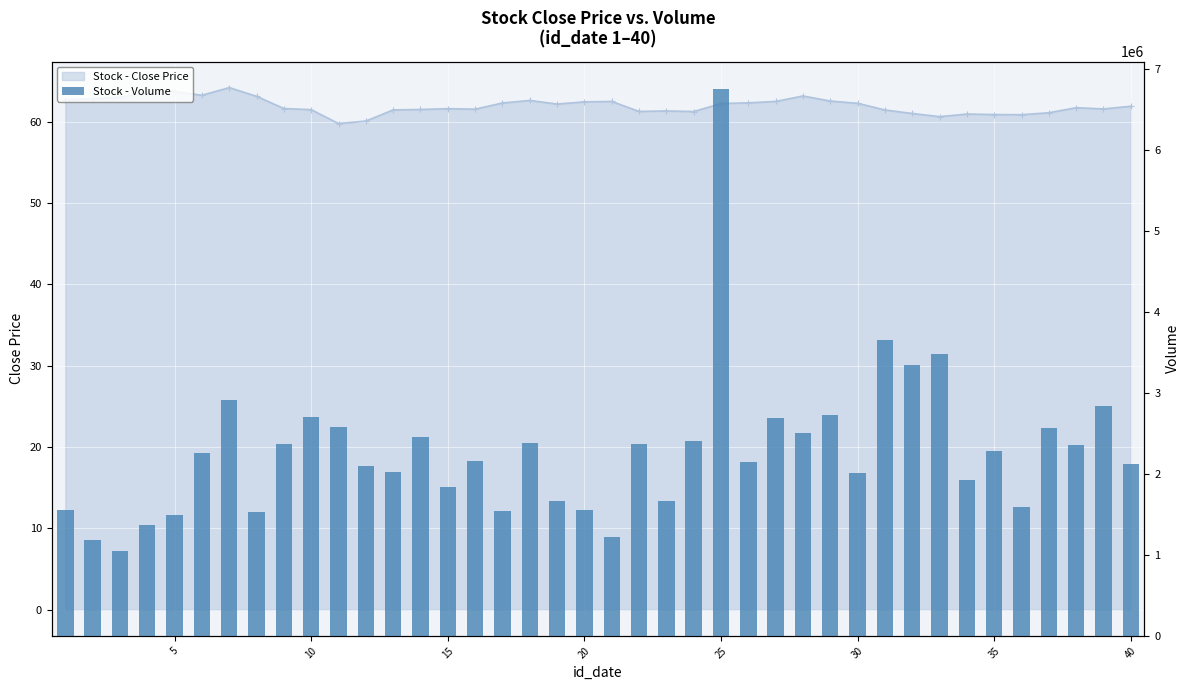

At 30, list the series in order from smallest to largest.

close, volume